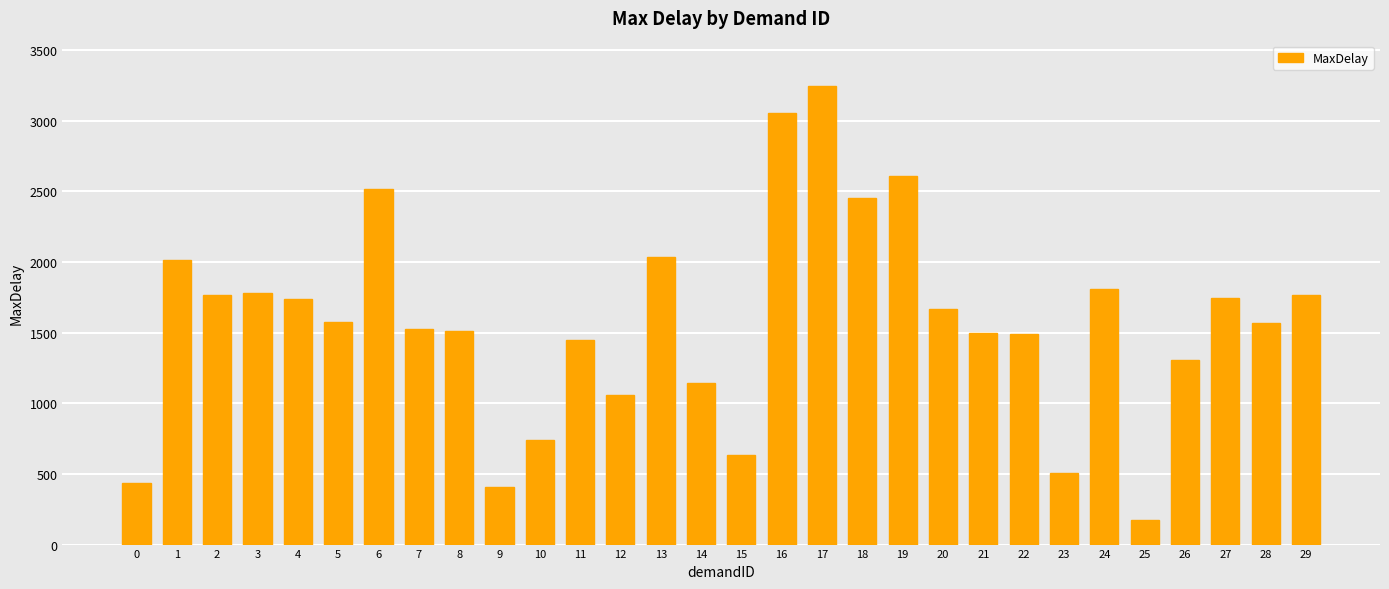

At which category does the chart reach its minimum across all series?

25